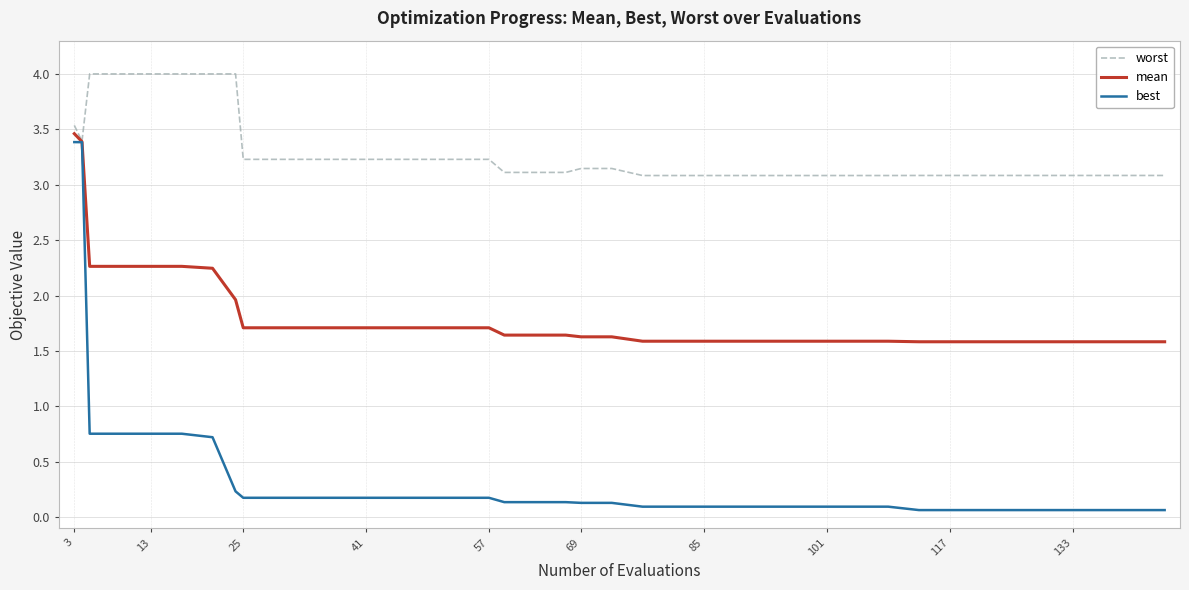

List the series in order of their overall mean, lowest first.

best, mean, worst